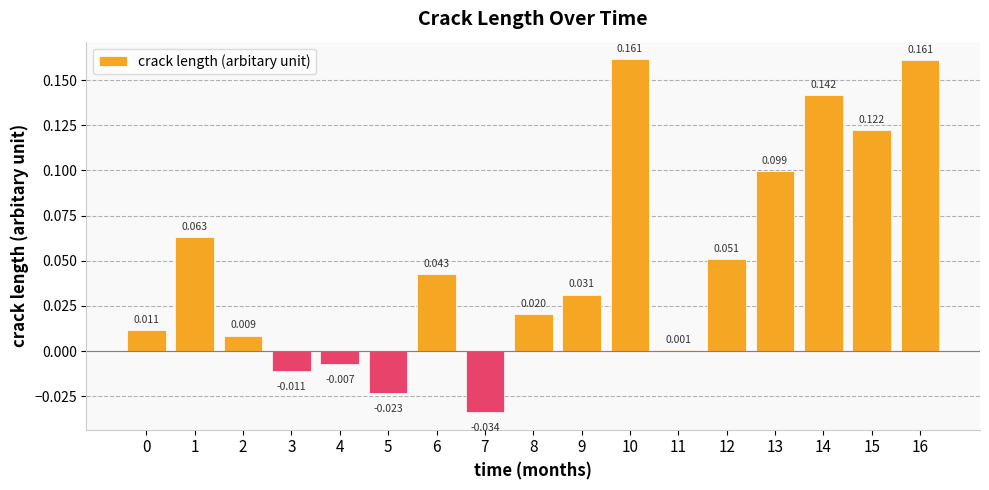

Reading right to left, list all the values displayed in this chart.

16=0.2	15=0.1	14=0.1	13=0.1	12=0.1	11=0.0	10=0.2	9=0.0	8=0.0	7=-0.0	6=0.0	5=-0.0	4=-0.0	3=-0.0	2=0.0	1=0.1	0=0.0